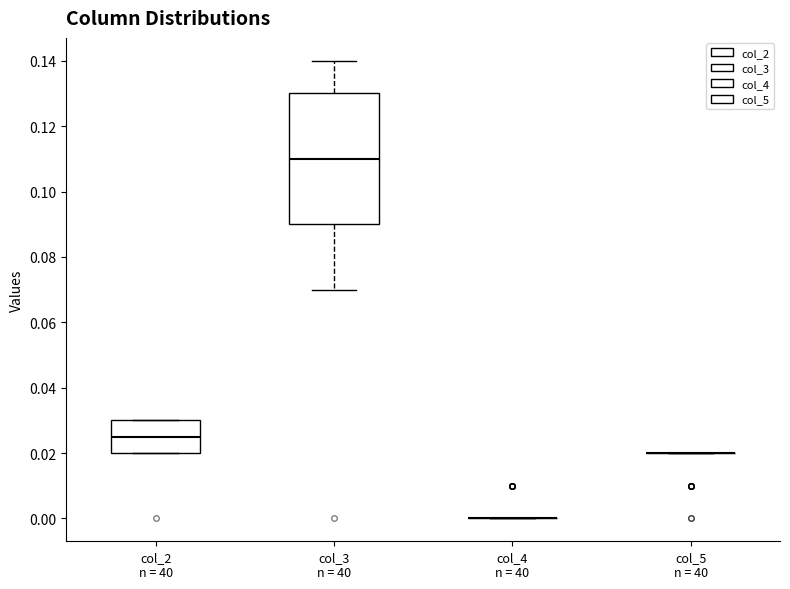

Reading left to right, transcribe this box plot: for each box, give where its median line is, the range the box spans, and where its two whiskers end, as read against the y-axis. The values are not printed on the chart, so give them approximately, as read against the axis.

col_2 n = 40: median 0.026, box 0.020 to 0.030, whiskers 0.020 to 0.030
col_3 n = 40: median 0.110, box 0.090 to 0.130, whiskers 0.070 to 0.140
col_4 n = 40: box collapsed to a line at 0.000, whiskers 0.000 to 0.000
col_5 n = 40: box collapsed to a line at 0.020, whiskers 0.020 to 0.020